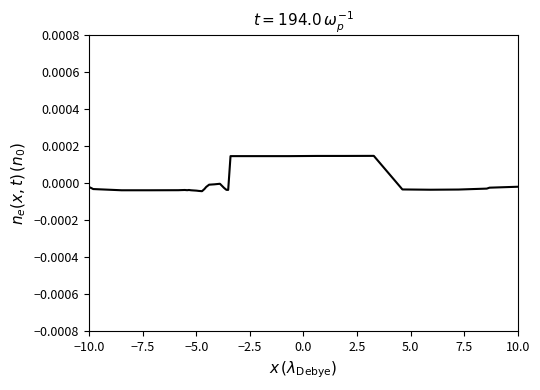

How many lines are shown in the chart?

1